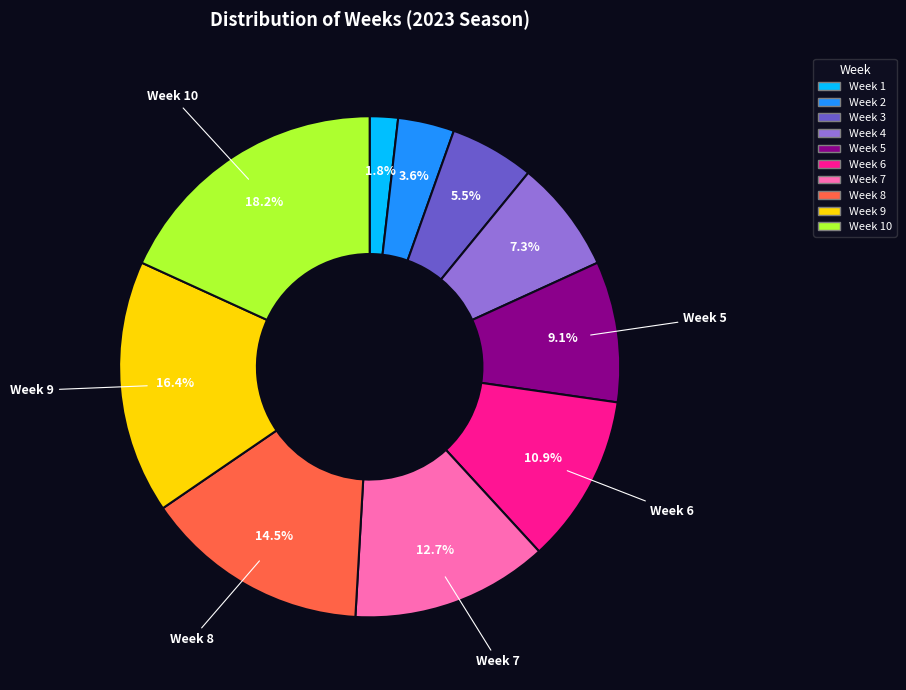

Does any single category account for the majority?

No